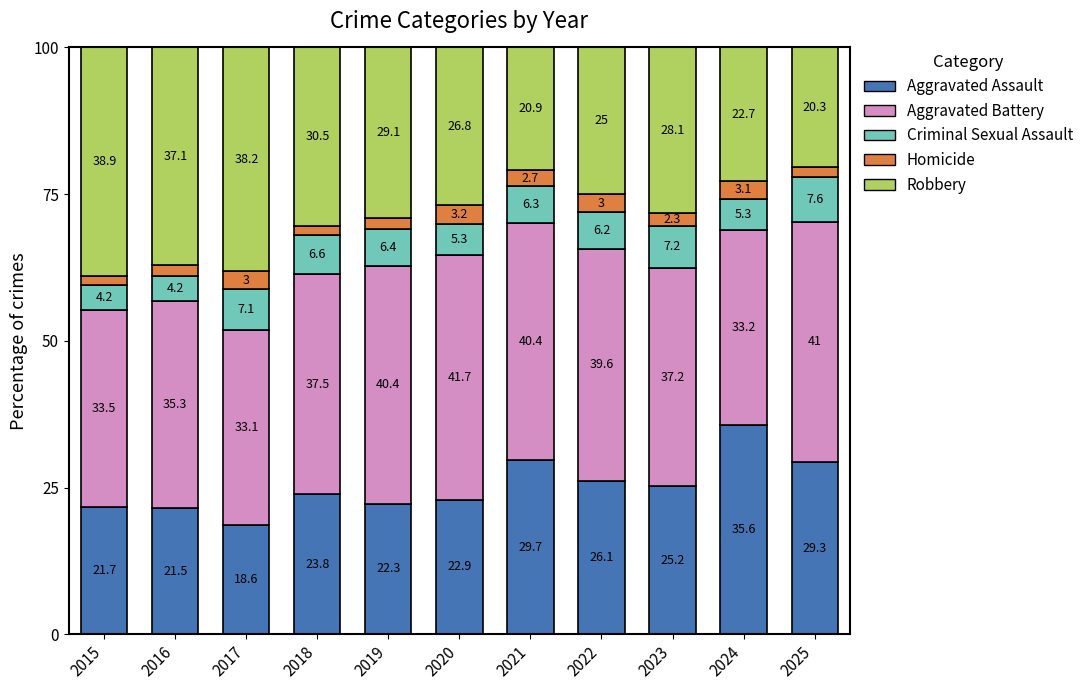

What is the lowest value of the Aggravated Assault series?

18.6